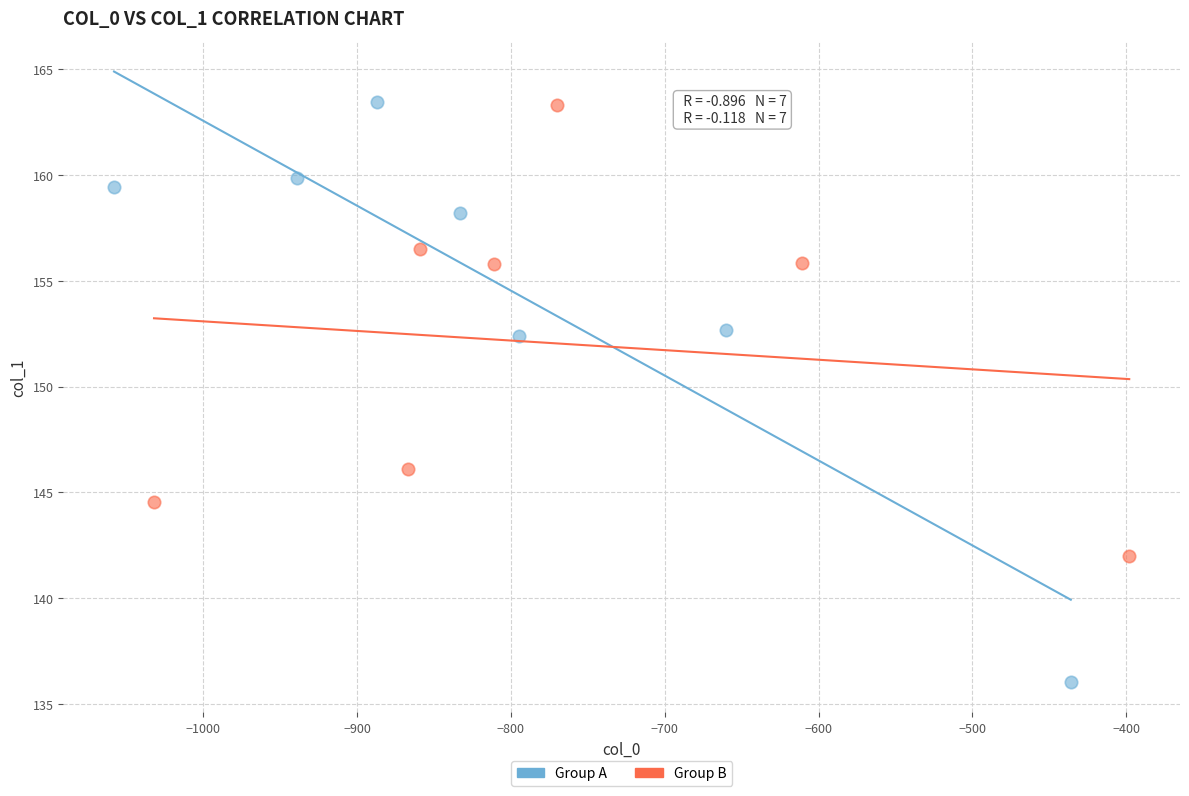

What are all the series names shown in the legend?

Group A, Group B